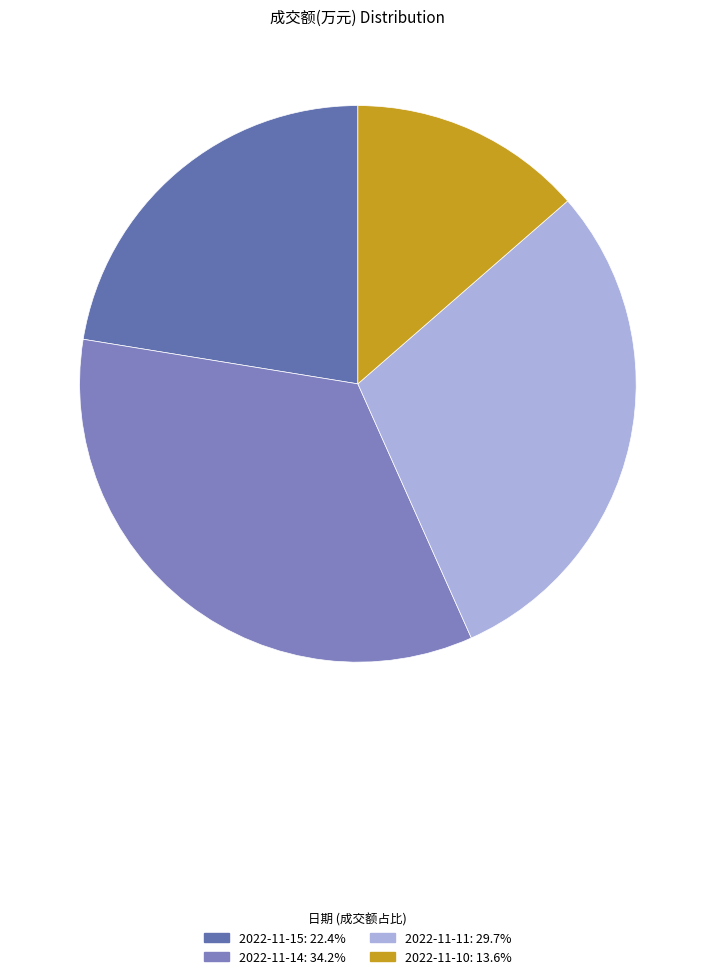

Does any single category account for the majority?

No